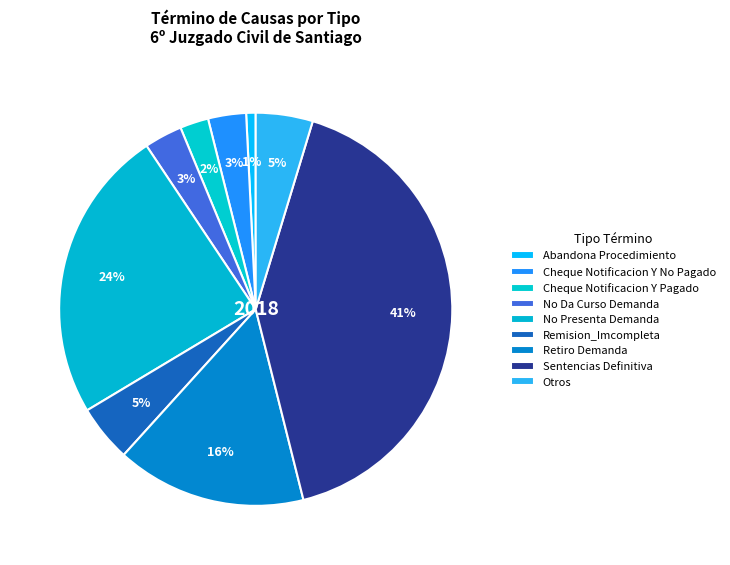

Combined, do Sentencias Definitiva and Abandona Procedimiento account for over 50%?

No